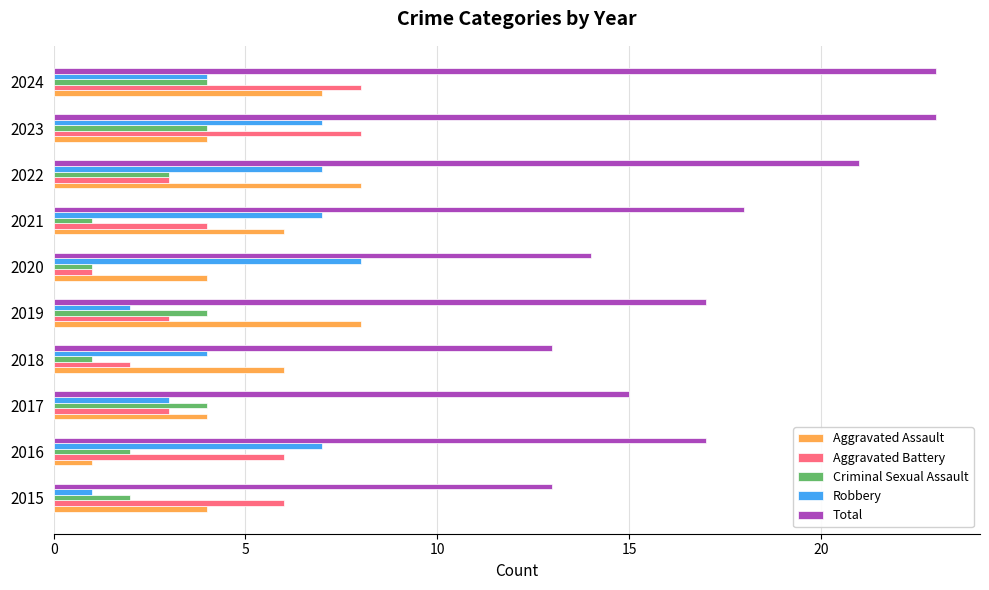

Between 2015 and 2021, which series saw the biggest shift?

Robbery